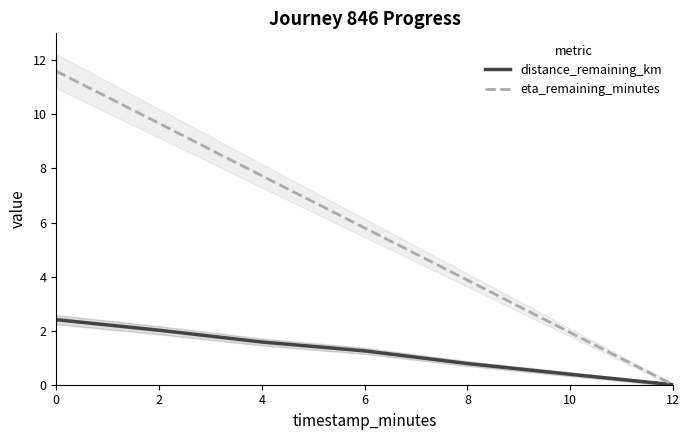

Is the value of eta_remaining_minutes at 10 greater than the value of distance_remaining_km at 10?

Yes